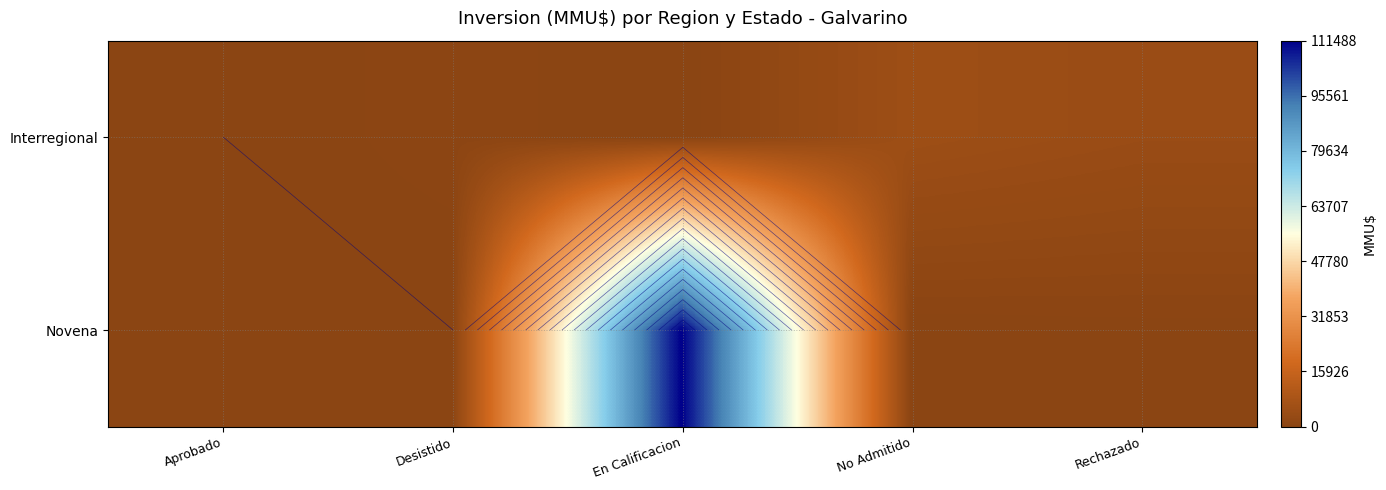

Reading left to right, transcribe all the data shown in this chart.

row_0: 0	700	0	5116	4000
row_1: 0	0	111488	1	200